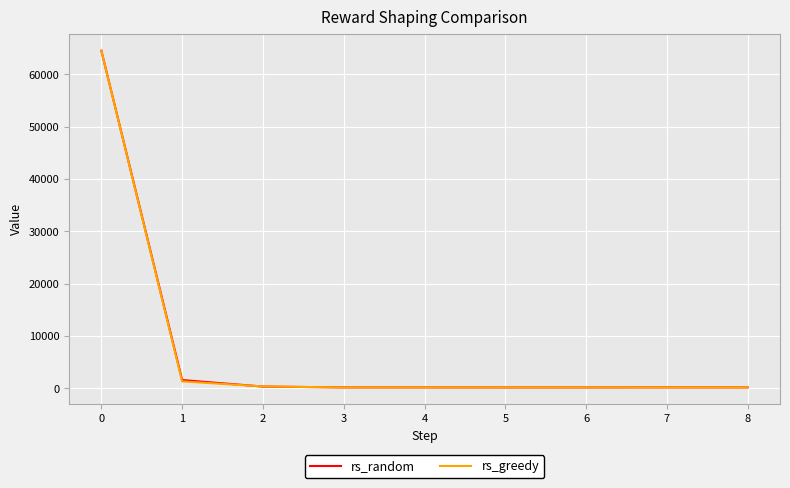

Which series changed the most between 0 and 4?

rs_greedy